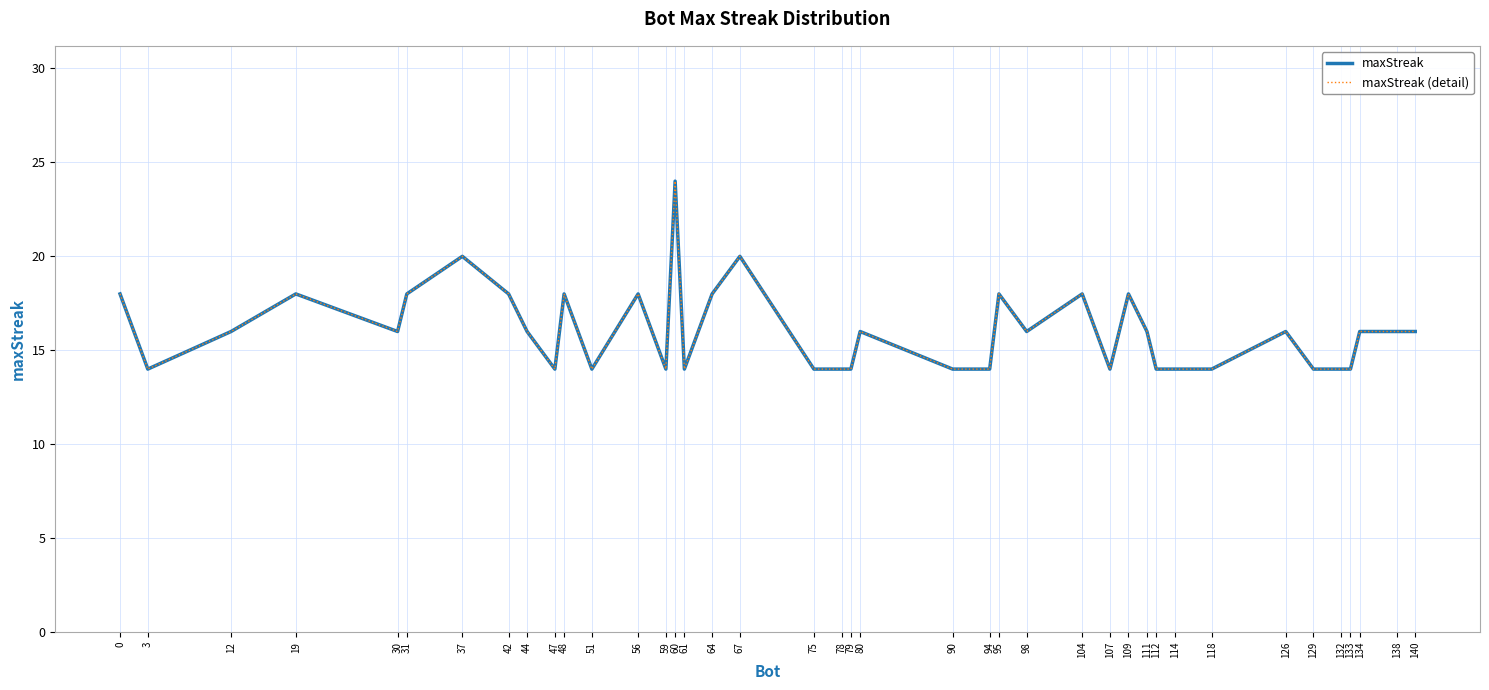

Is the value of maxStreak at 114 greater than the value of maxStreak (detail) at 0?

No